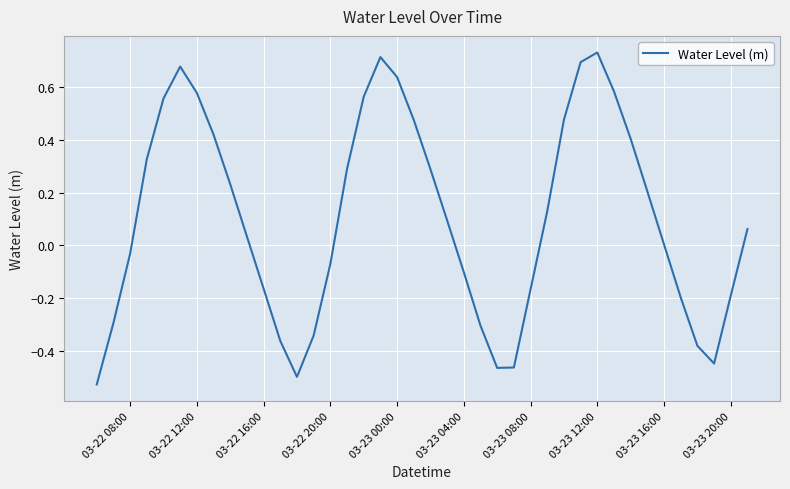

What is the difference between the maximum and minimum values?

1.3